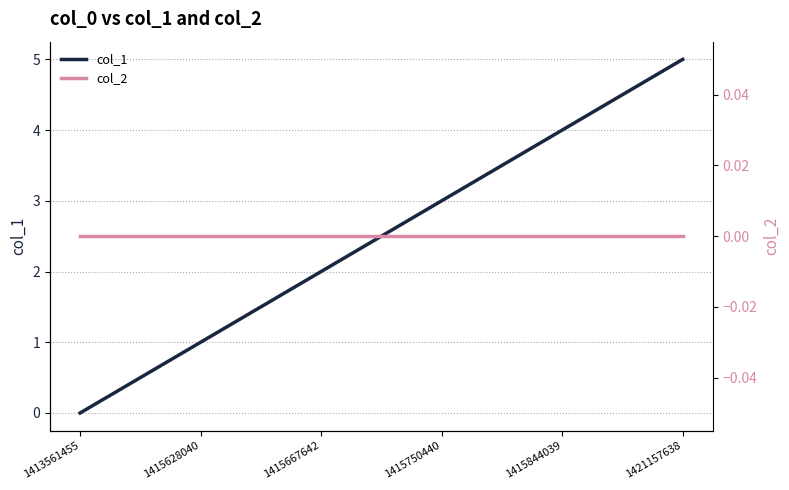

Is it true that col_1 equals 2 at 1415667642?

True